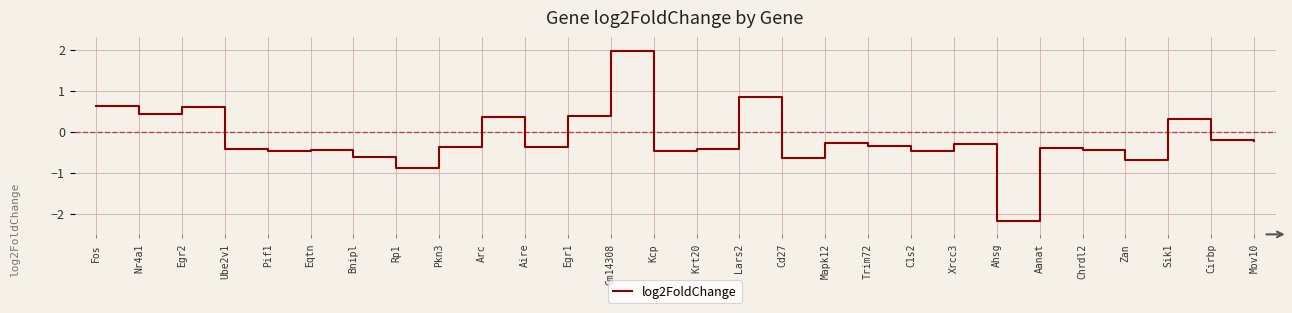

Which has a higher value, Krt20 or Cirbp?

Cirbp